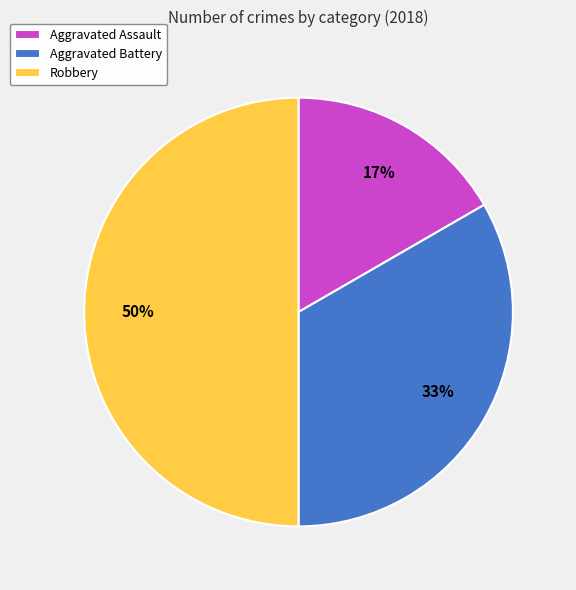

Which has a higher value, Aggravated Battery or Aggravated Assault?

Aggravated Battery